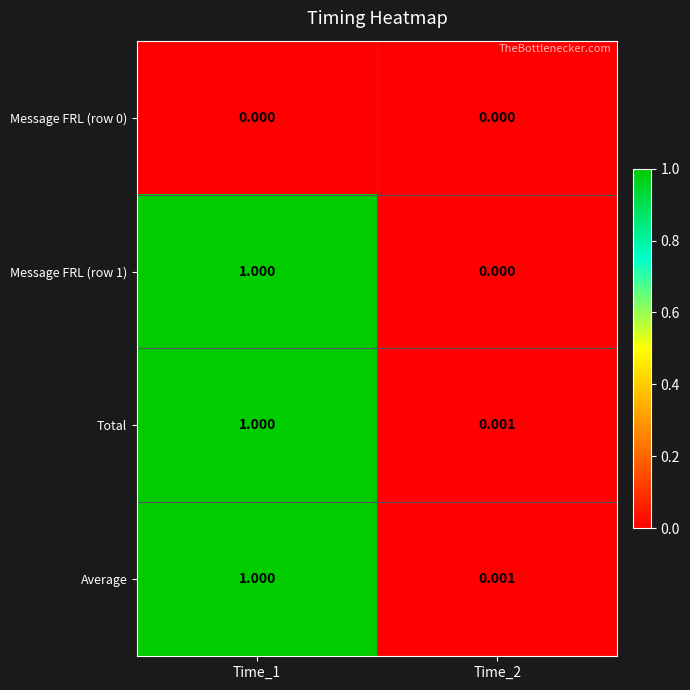

At Time_1, list the series in order from largest to smallest.

Message FRL (row 1), Total, Average, Message FRL (row 0)